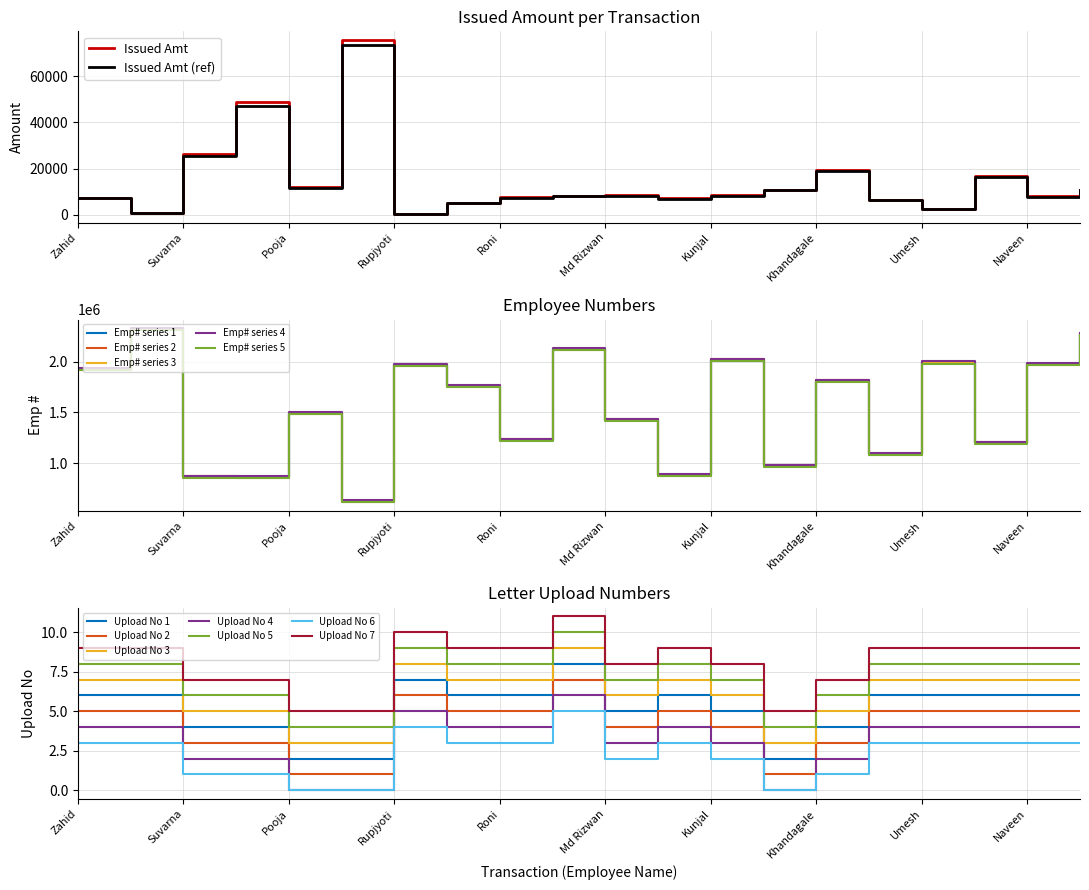

The Emp# series shows 1971405 at Naveen. True or false?

True